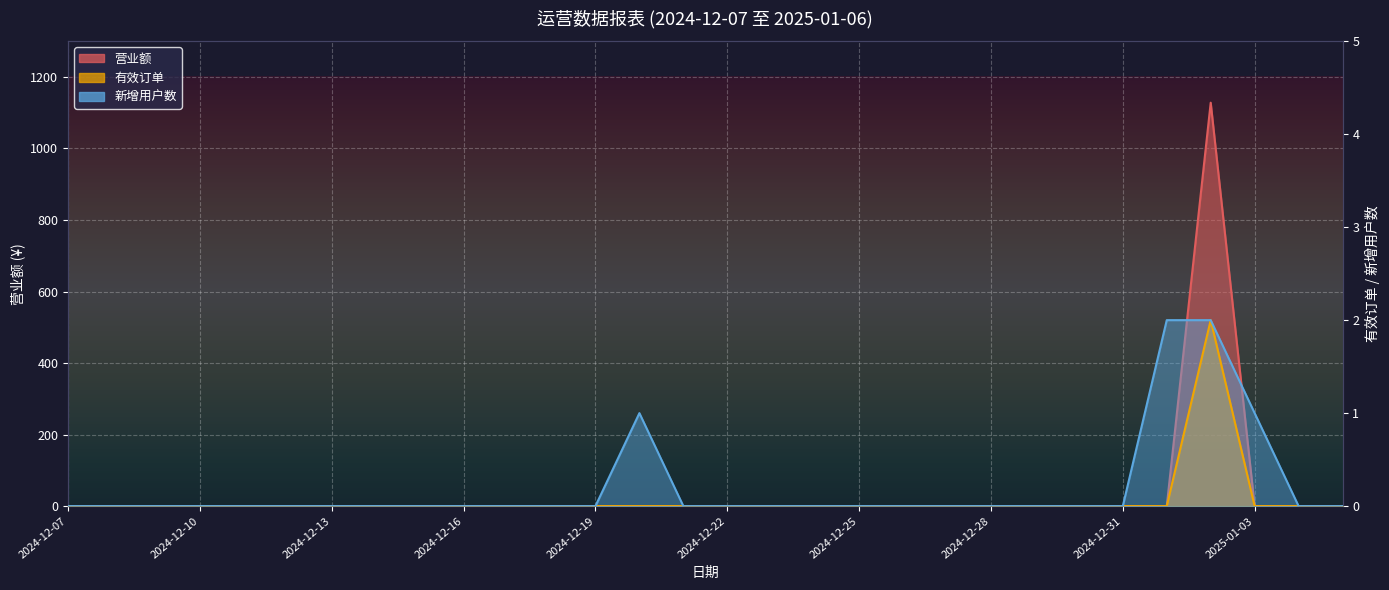

How many data points in 有效订单 are above 0?

1